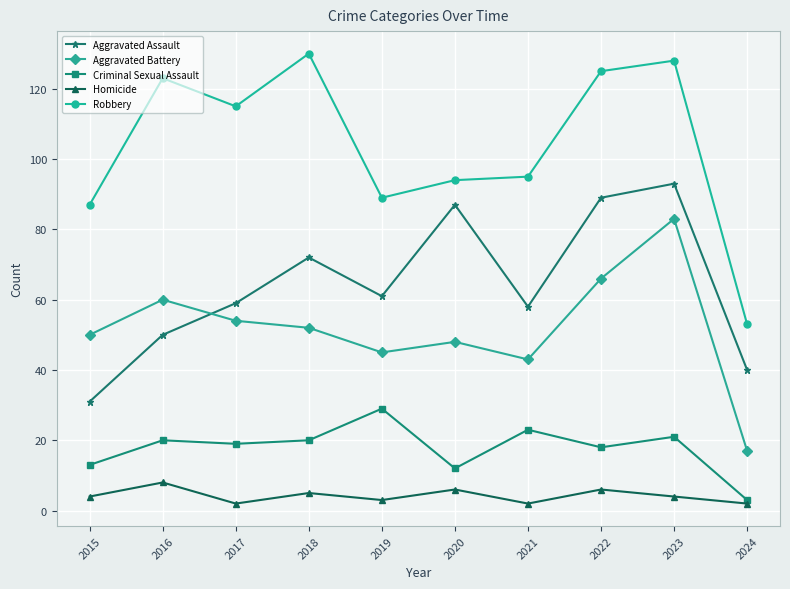

How many interior local peaks does the Aggravated Battery series have?

3